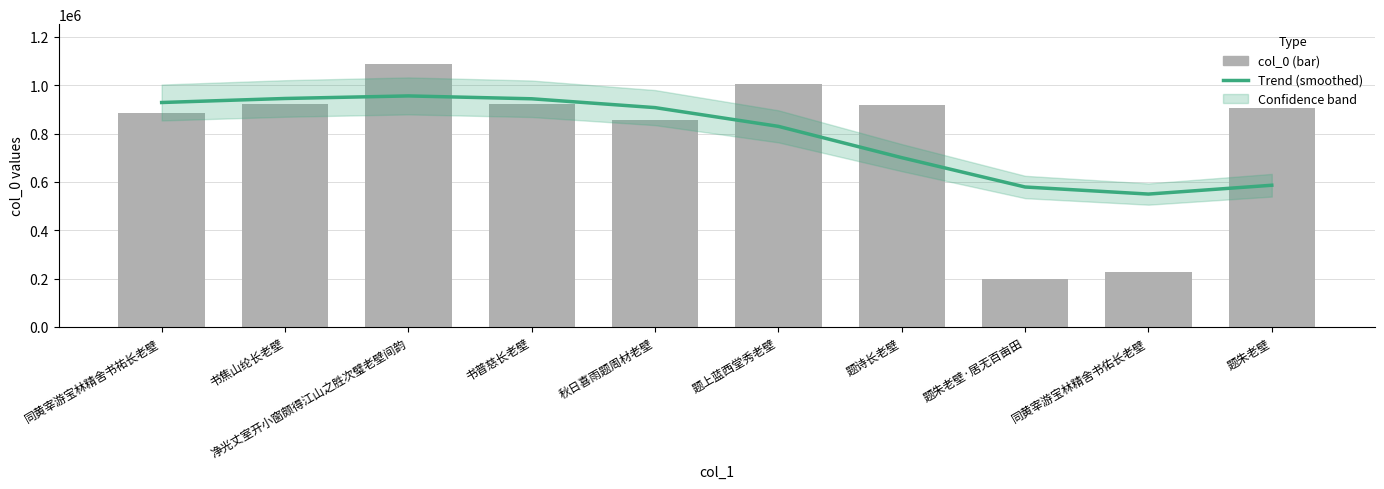

What value does the col_0 series have at 同黄宰游宝林精舍书佑长老壁?

227371.0